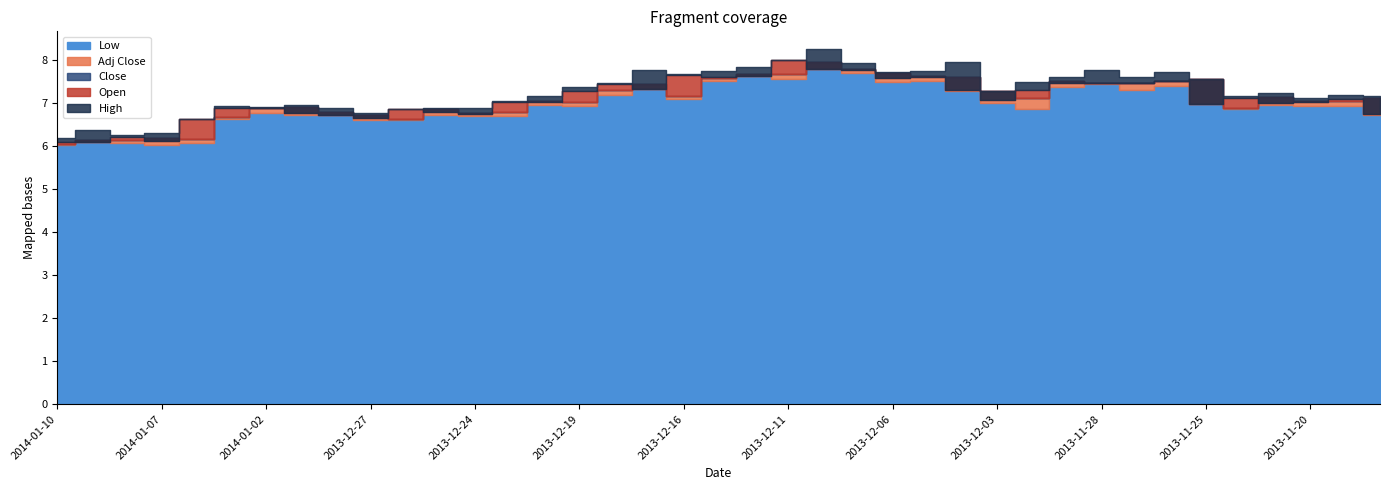

How many lines are shown in the chart?

5